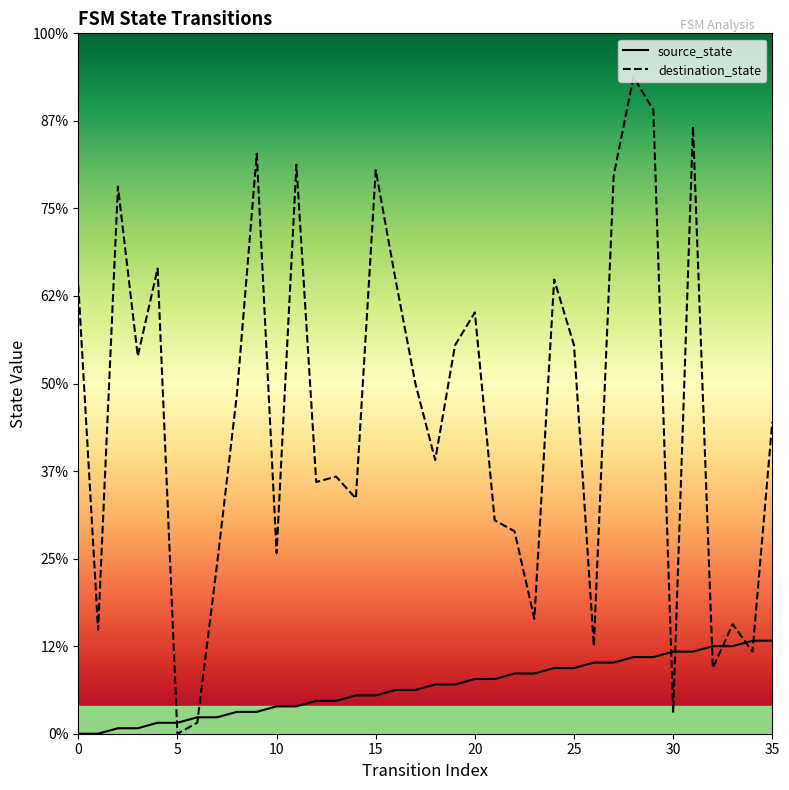

Reading left to right, transcribe all the data shown in this chart.

source_state: 0=0	1=0	2=1	3=1	4=2	5=2	6=3	7=3	8=4	9=4	10=5	11=5	12=6	13=6	14=7	15=7	16=8	17=8	18=9	19=9	20=10	21=10	22=11	23=11	24=12	25=12	26=13	27=13	28=14	29=14	30=15	31=15	32=16	33=16	34=17	35=17
destination_state: 0=82	1=19	2=100	3=69	4=85	5=0	6=2	7=31	8=62	9=106	10=33	11=104	12=46	13=47	14=43	15=103	16=83	17=64	18=50	19=71	20=77	21=39	22=37	23=21	24=83	25=71	26=16	27=102	28=120	29=114	30=4	31=111	32=12	33=20	34=15	35=57